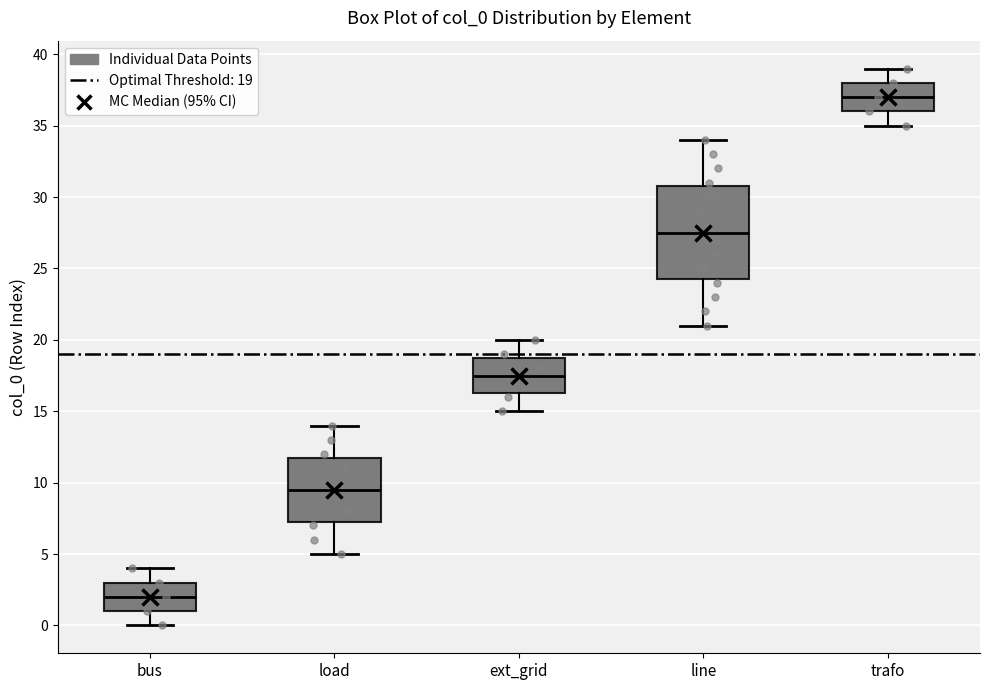

Which box has the highest median line?

trafo